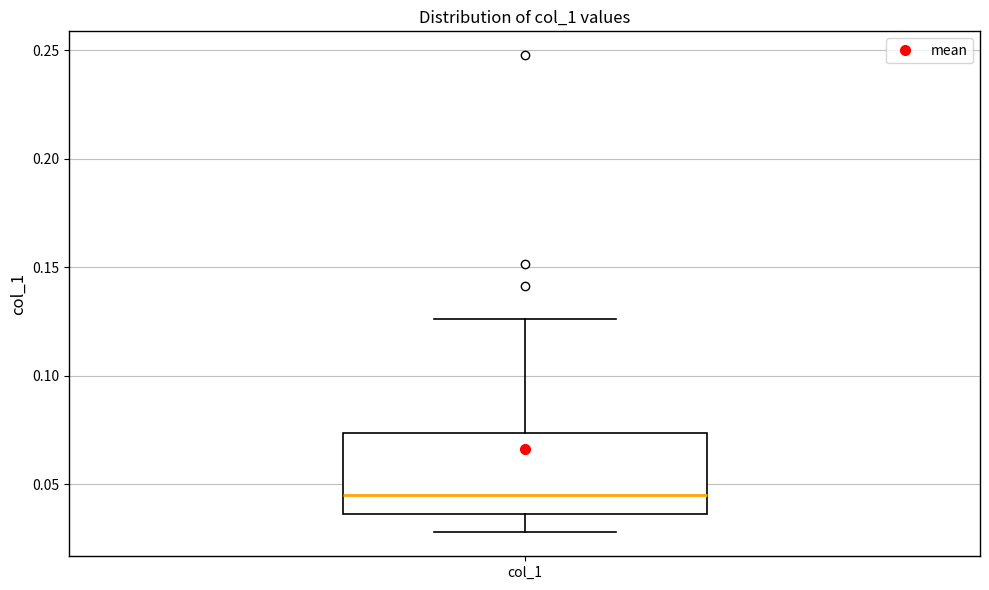

Where does the median line of the box for col_1 sit on the y-axis? The values are not printed on the chart, so give them approximately, as read against the axis.

0.045